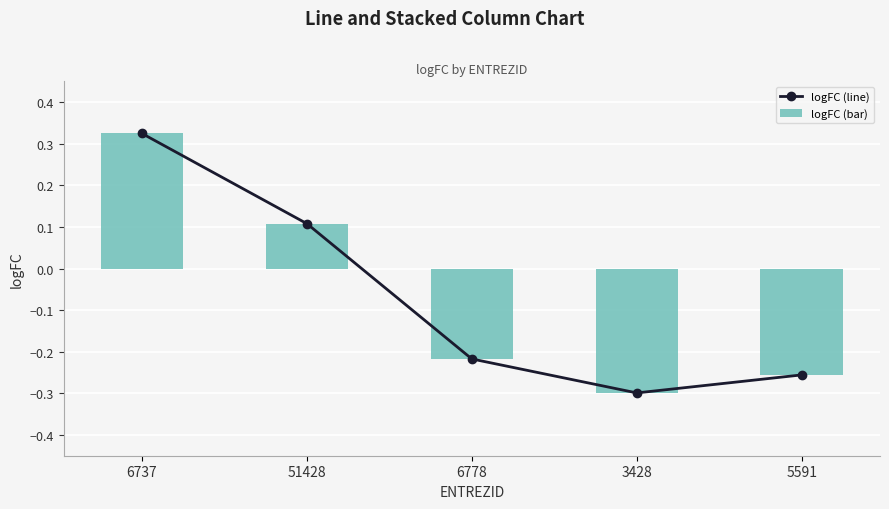

What is the average value of the logFC (line) series?

-0.1